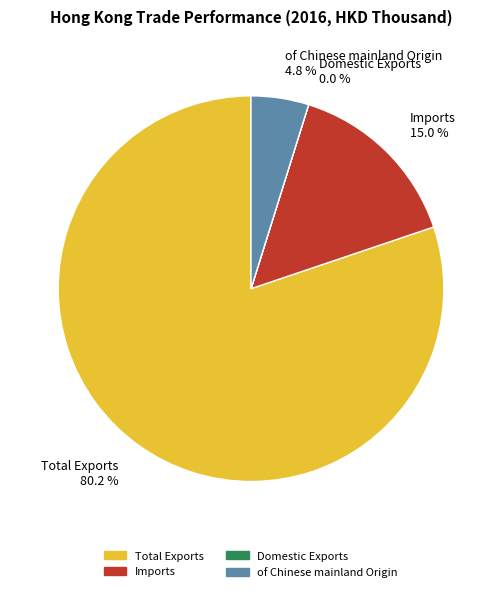

To the nearest percent, what is the difference between the largest and smallest slice percentages?

80%